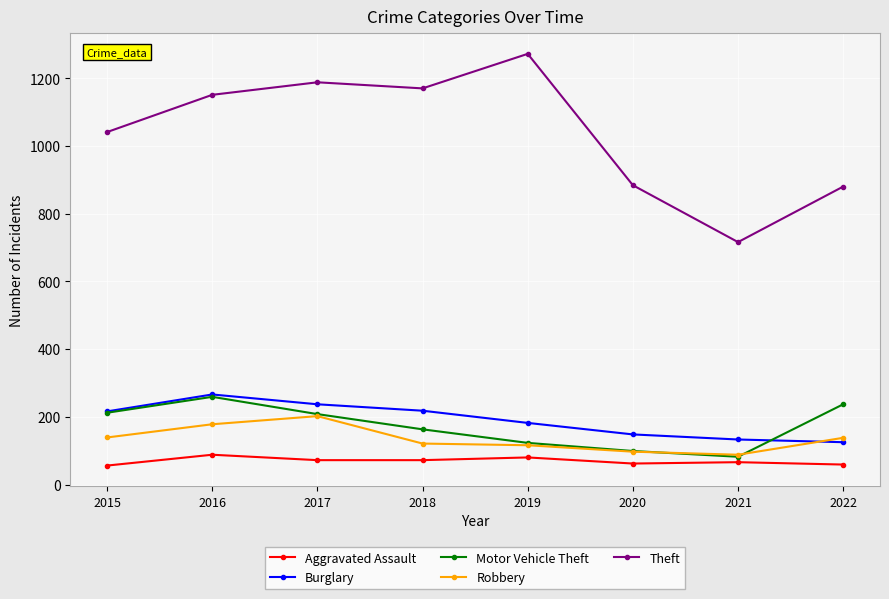

At which label does Aggravated Assault first exceed 72?

2016